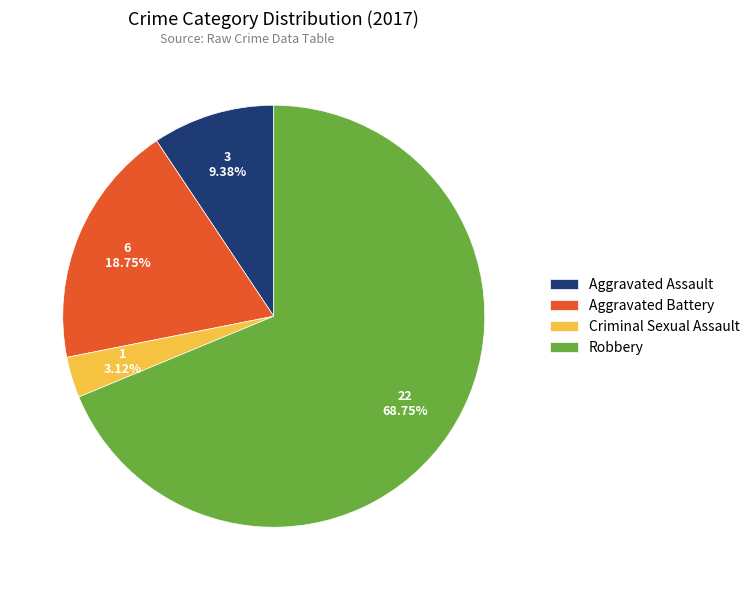

To the nearest percent, what is the difference between the largest and smallest slice percentages?

66%